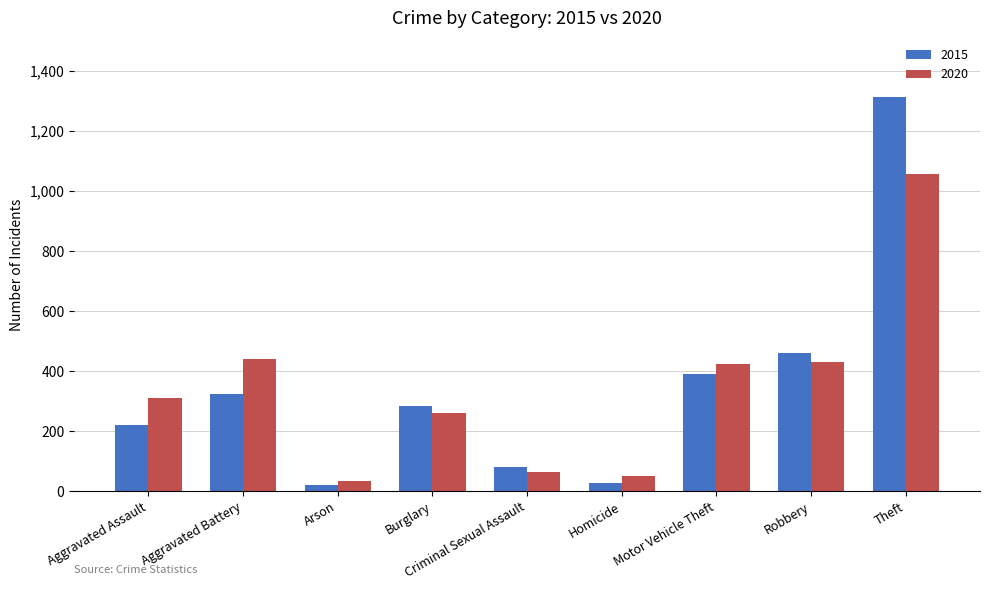

The value of 2020 at Criminal Sexual Assault is 63. True or false?

True